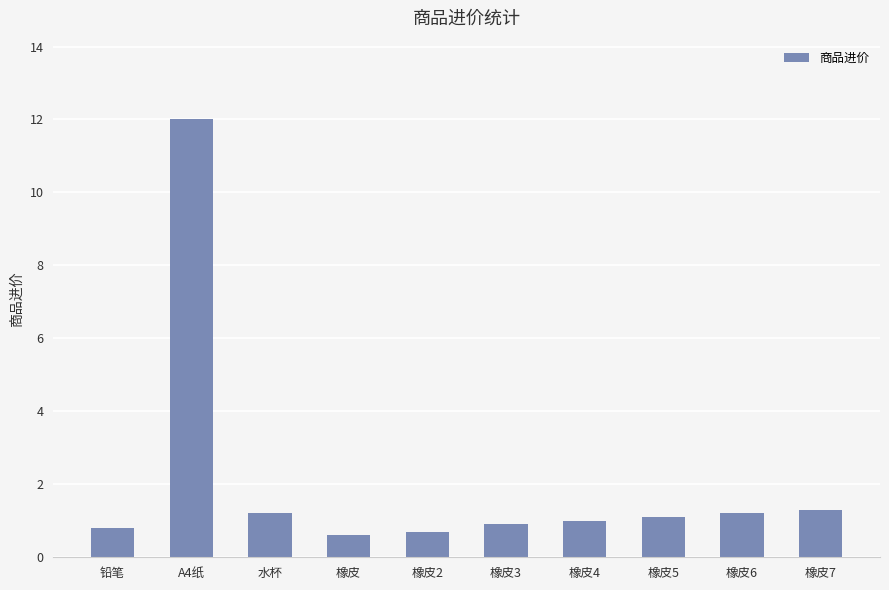

What is the value of the 8th bar from the left?

1.1